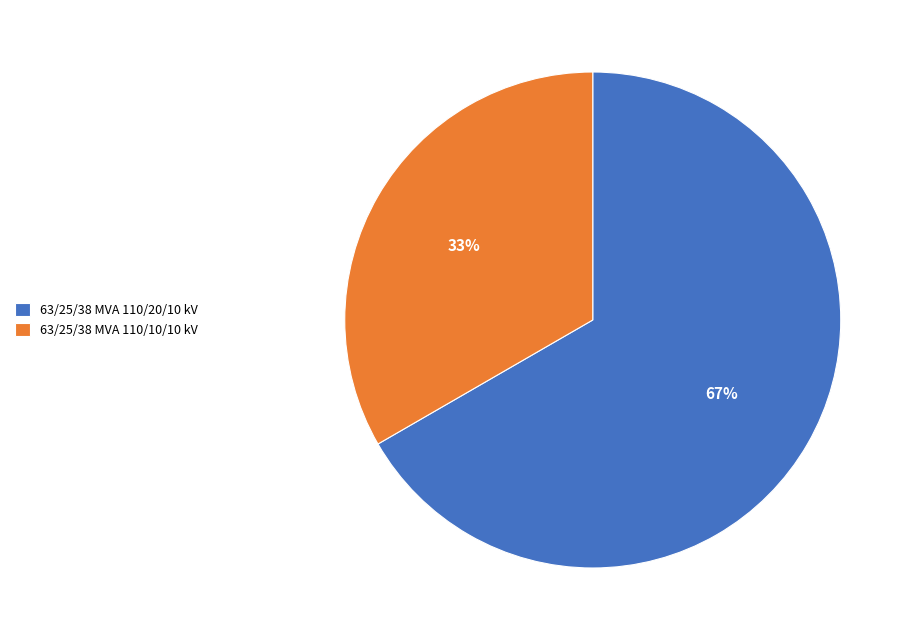

Count the number of slices in the pie.

2